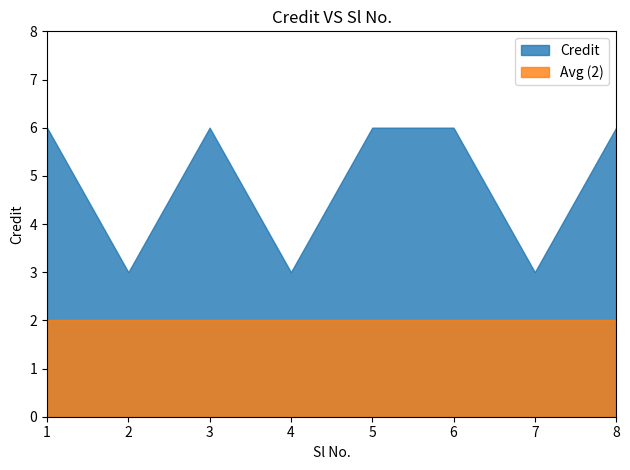

Count the number of data series in this chart.

2